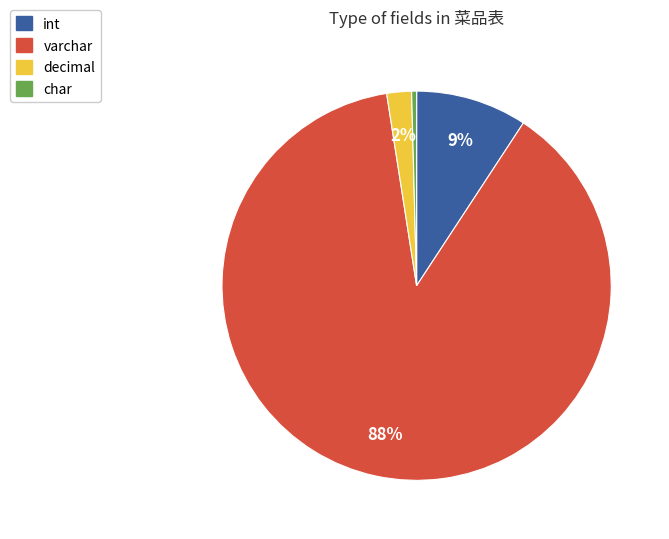

To the nearest percent, what is the average slice percentage?

25%